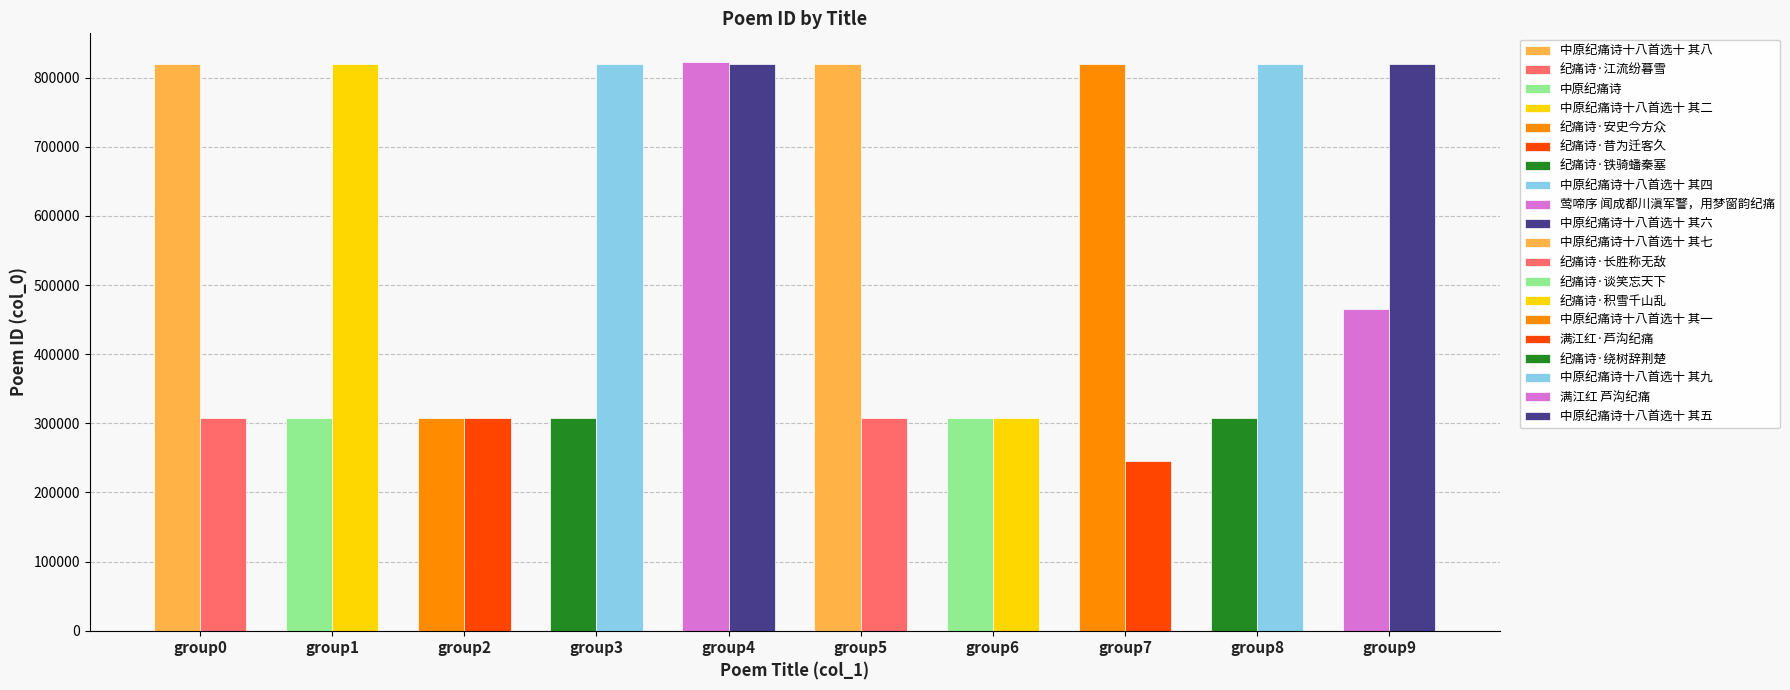

At which label is the value closest to 534365?

满江红 芦沟纪痛